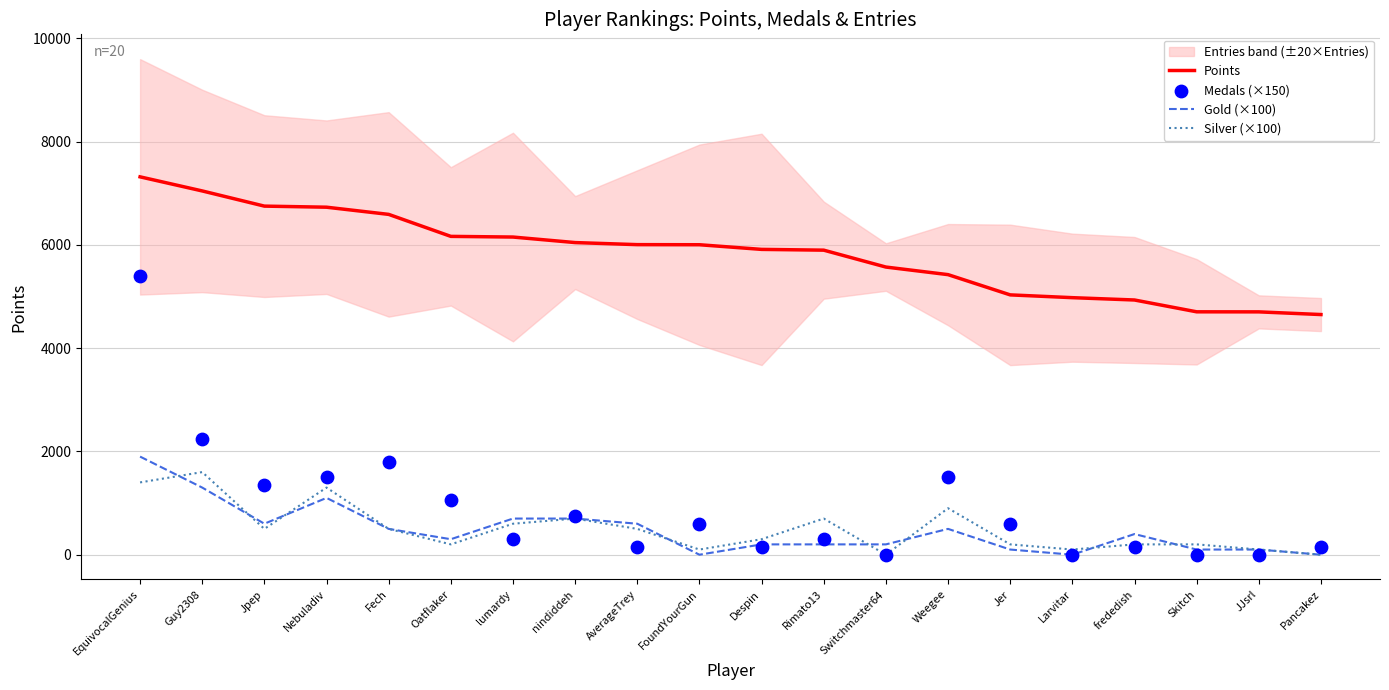

Is the value of Gold (×100) at AverageTrey greater than the value of Points at AverageTrey?

No